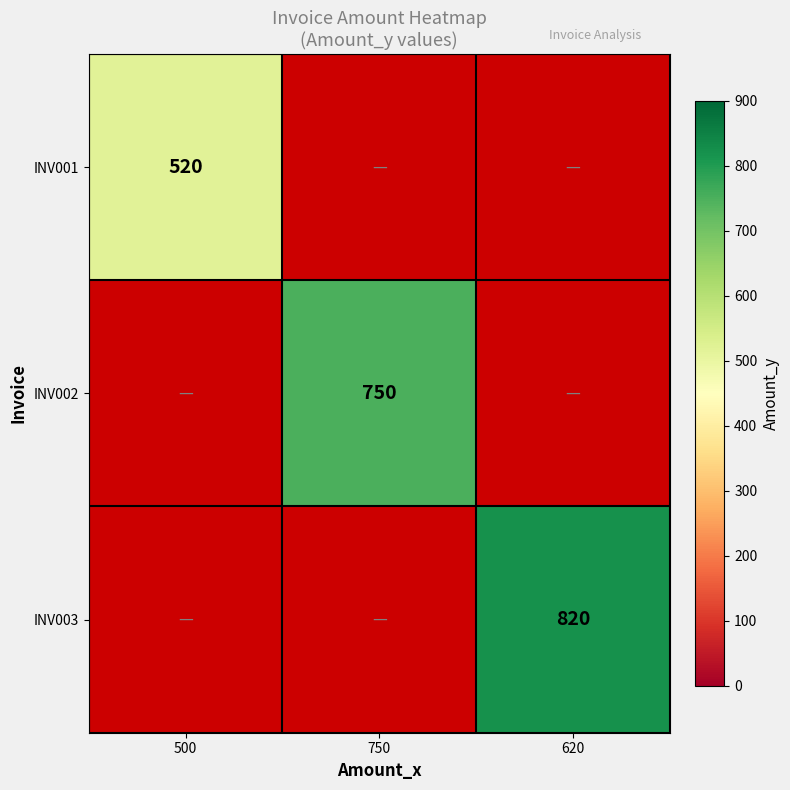

True or false: INV003 has a value of 1205 at 620.

False